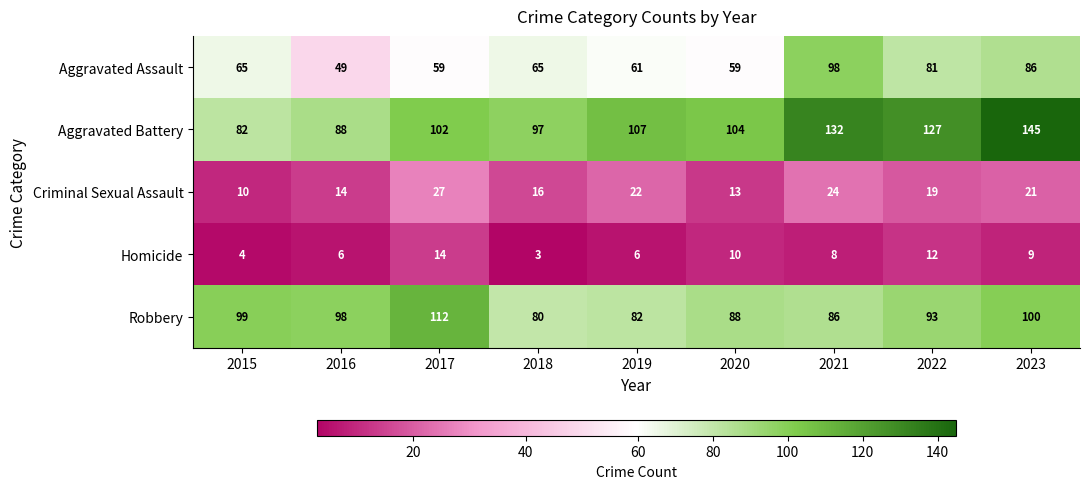

What is the average value of the Homicide series?

8